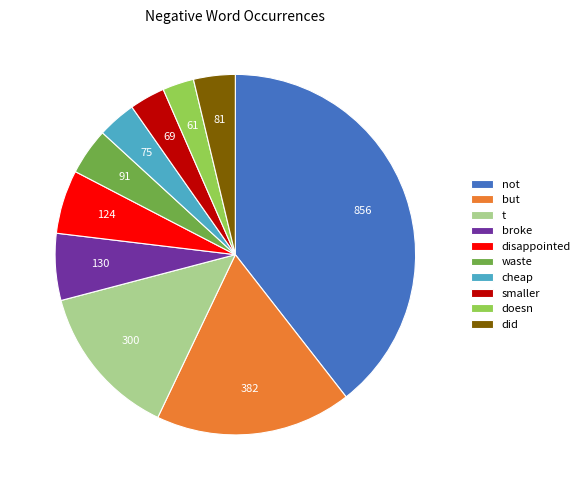

How many segments does this pie chart have?

10